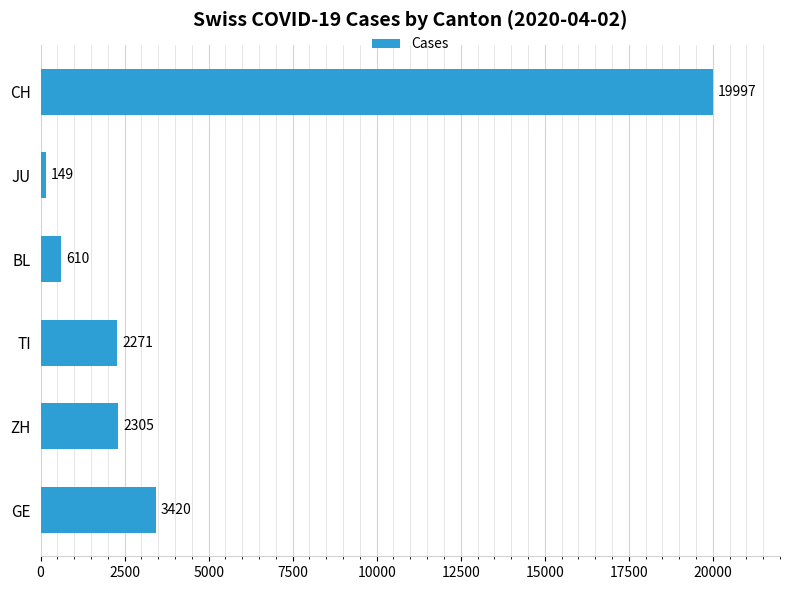

What is the minimum value shown in the chart?

149